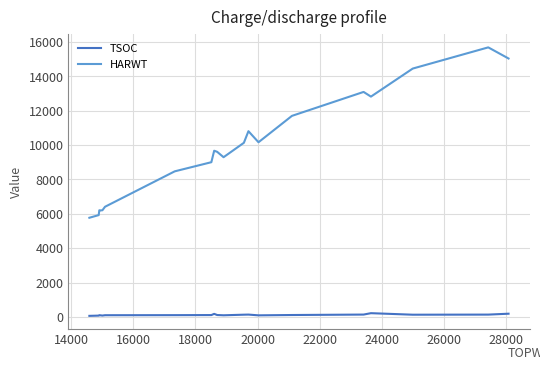

What is the sum of all TSOC values?

2341